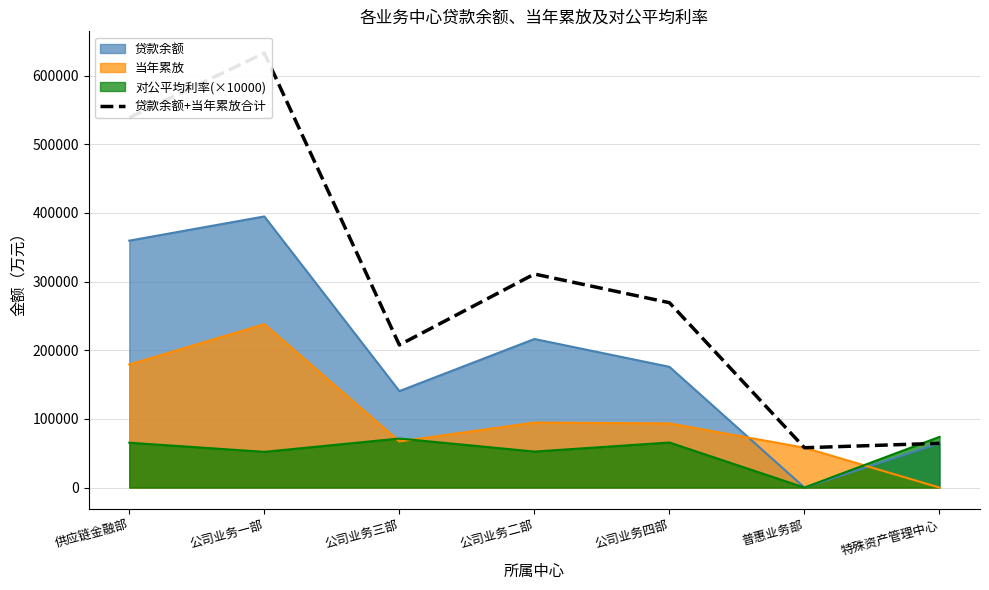

What is the sum of the values at 公司业务二部 and 供应链金融部?

849695.1